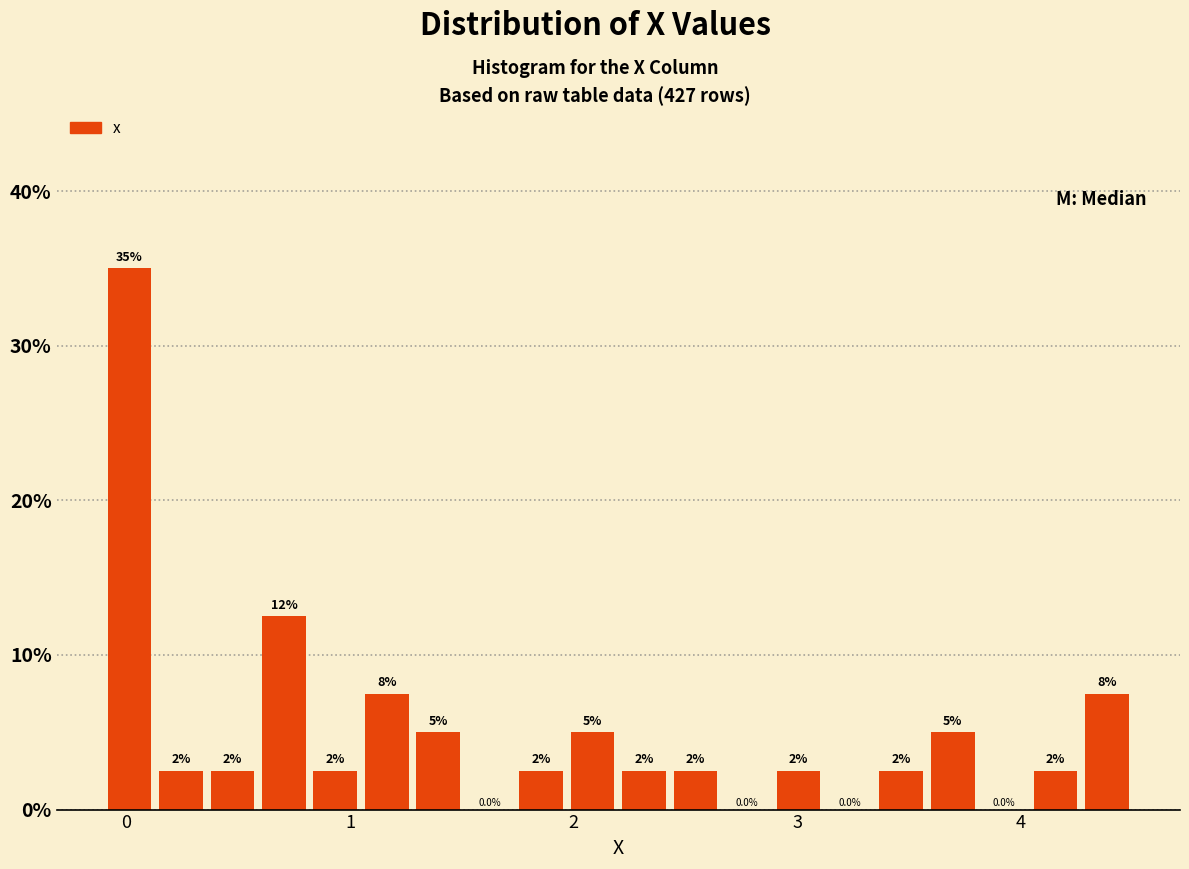

Around what value on the x-axis is the tallest bar? Give the approximate position of its centre, as read against the axis.

0.0